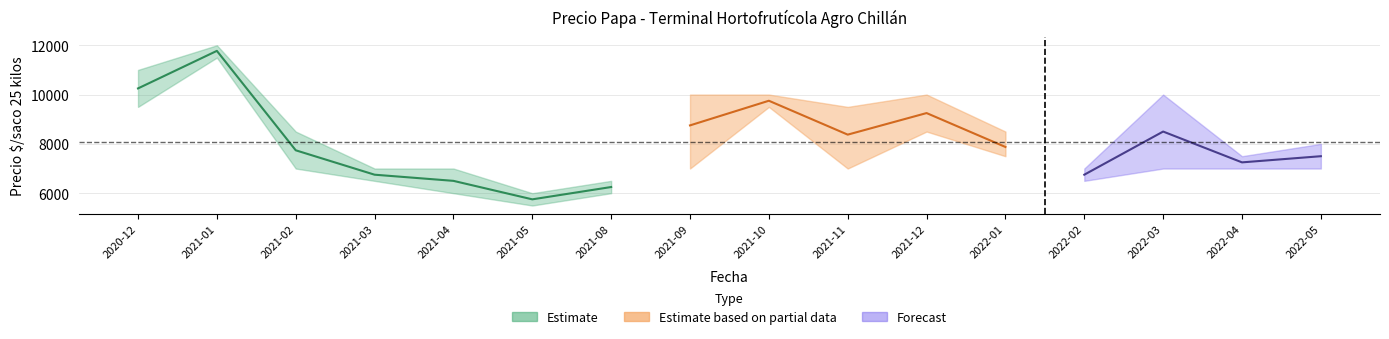

What is the spread (max minus min) of values at 2021-04?

1000